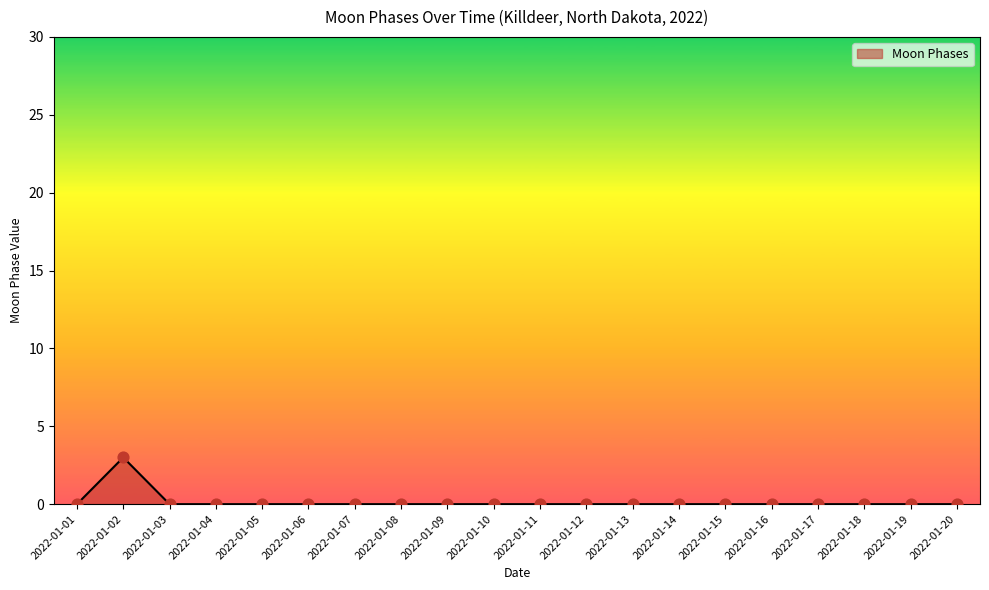

What is the change in value from 2022-01-02 to 2022-01-20?

-3